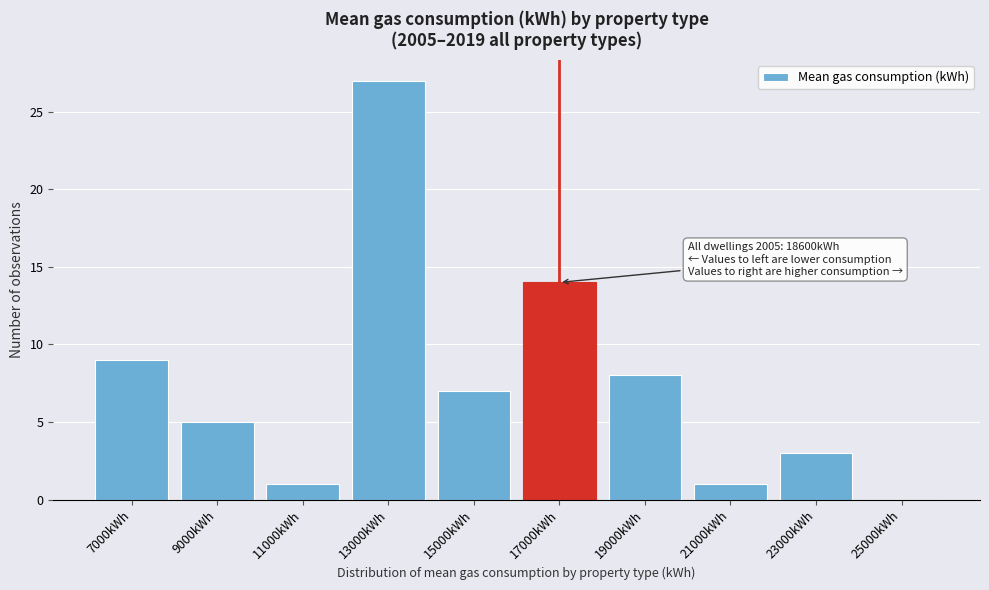

Reading right to left, extract all data points from this chart.

25000kWh=0	23000kWh=3	21000kWh=1	19000kWh=8	17000kWh=14	15000kWh=7	13000kWh=27	11000kWh=1	9000kWh=5	7000kWh=9